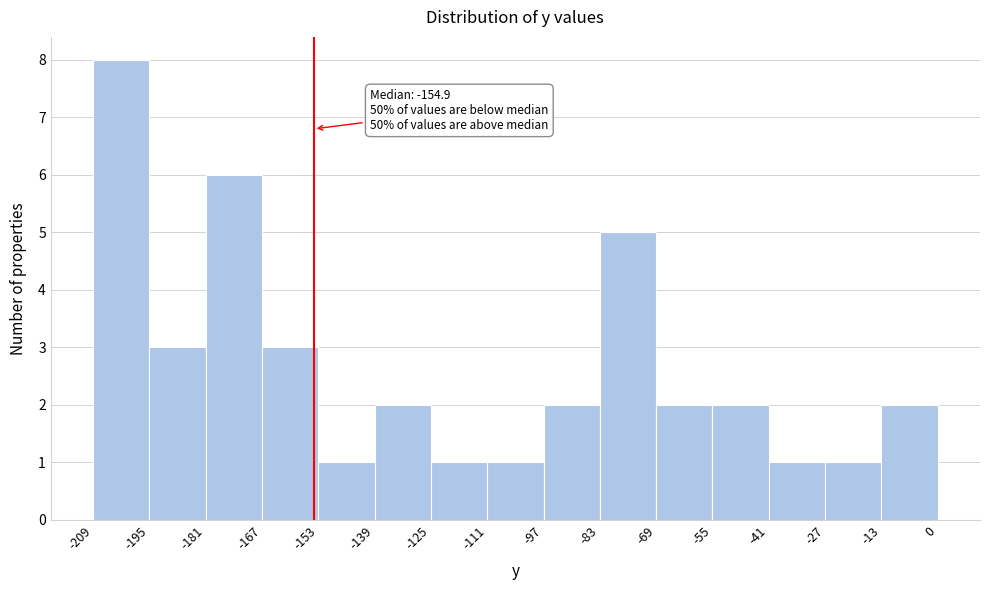

Over which range of the x-axis is the bar tallest?

-209 to -195